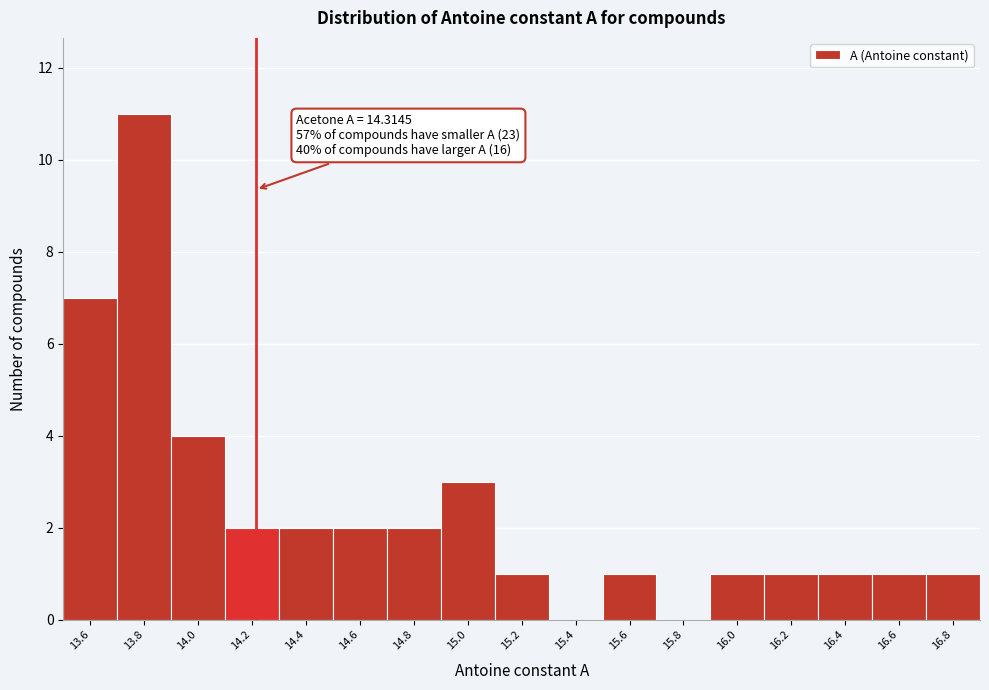

Reading right to left, list all the values displayed in this chart.

16.8=1	16.6=1	16.4=1	16.2=1	16.0=1	15.8=0	15.6=1	15.4=0	15.2=1	15.0=3	14.8=2	14.6=2	14.4=2	14.2=2	14.0=4	13.8=11	13.6=7